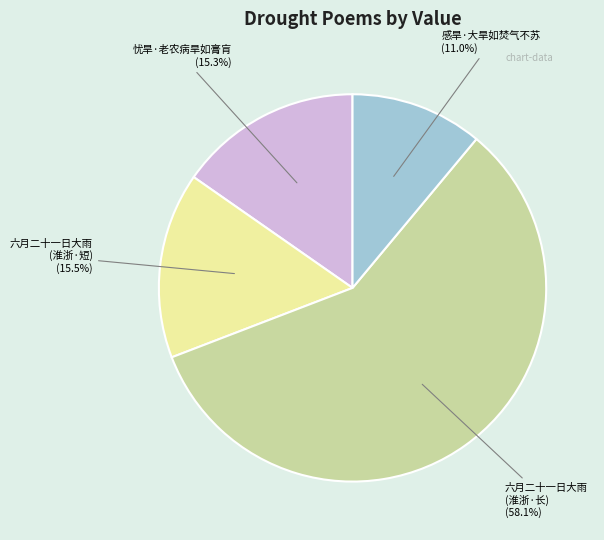

What portion of the pie excludes 感旱·大旱如焚气不苏 (11.0%)?

89.0%